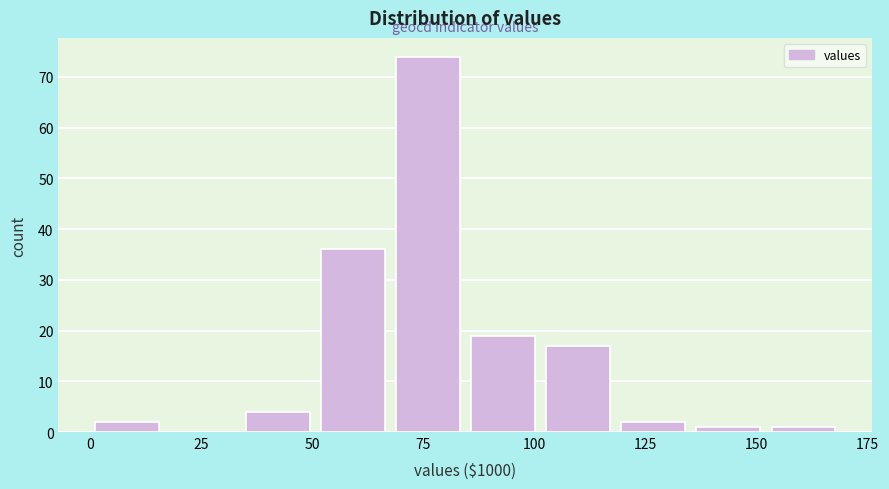

Around what value on the x-axis is the tallest bar? Give the approximate position of its centre, as read against the axis.

75